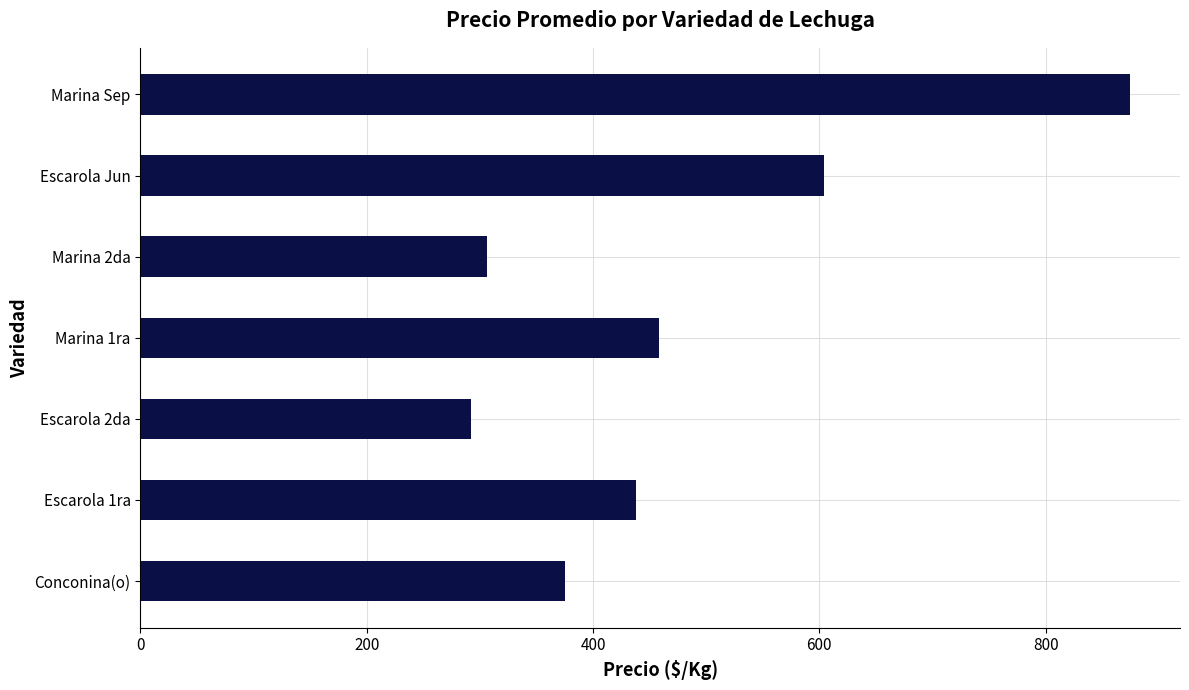

Are the bars grouped side by side (vs. stacked)?

No